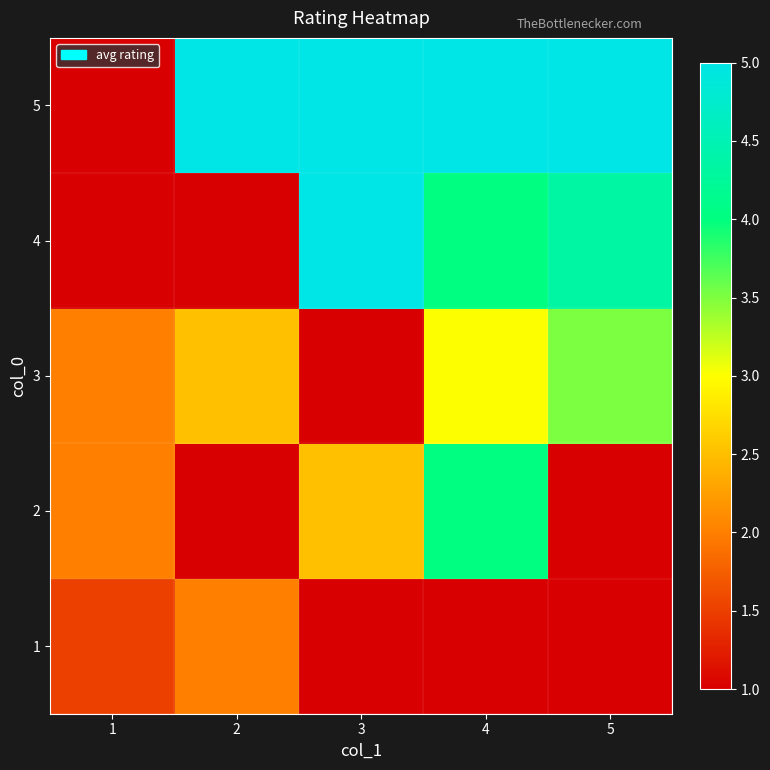

At 5, list the series in order from largest to smallest.

5, 4, 3, 1, 2